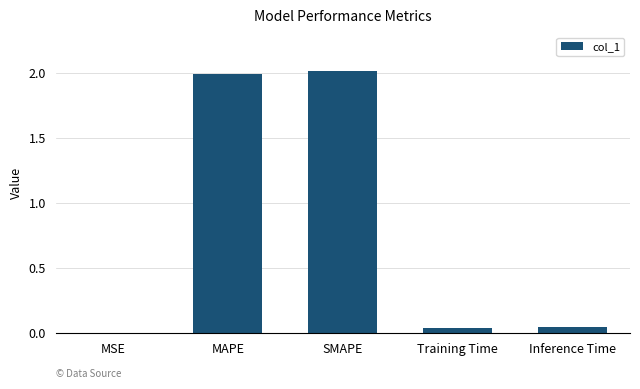

What is the average value?

0.8